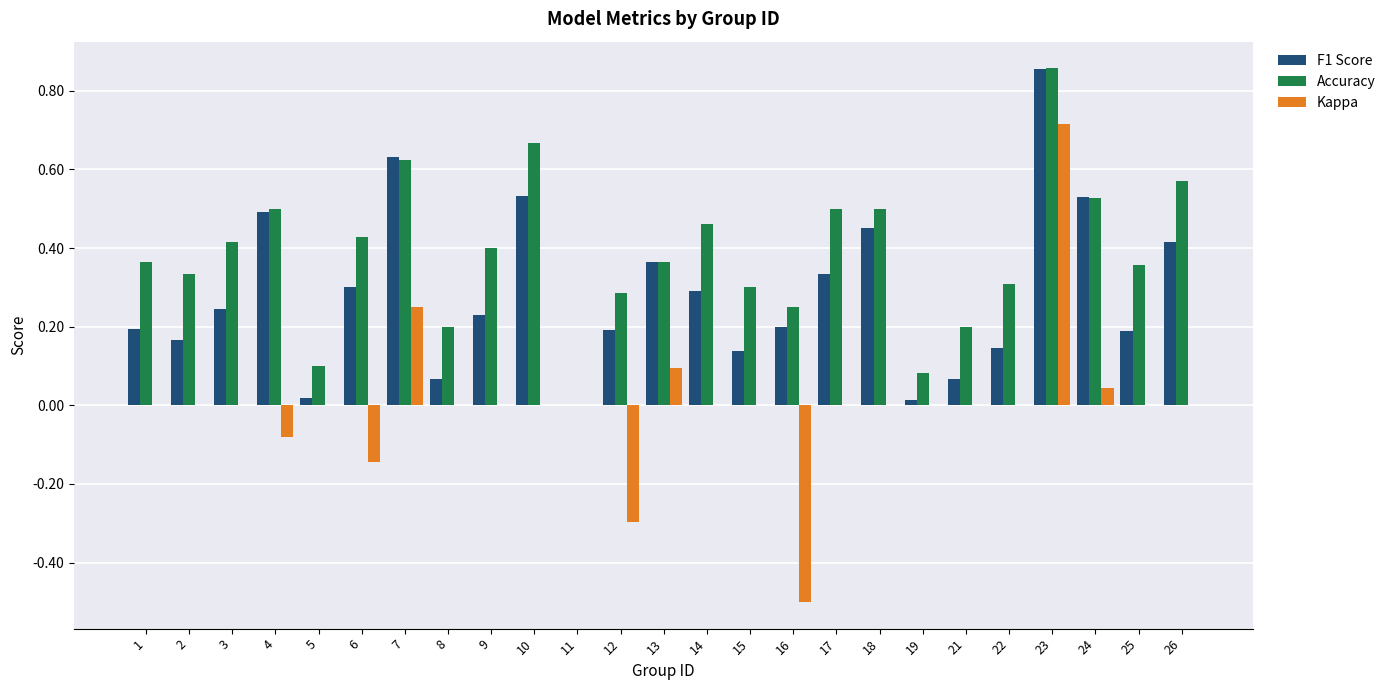

True or false: Kappa has a value of 0.0 at 21.

True